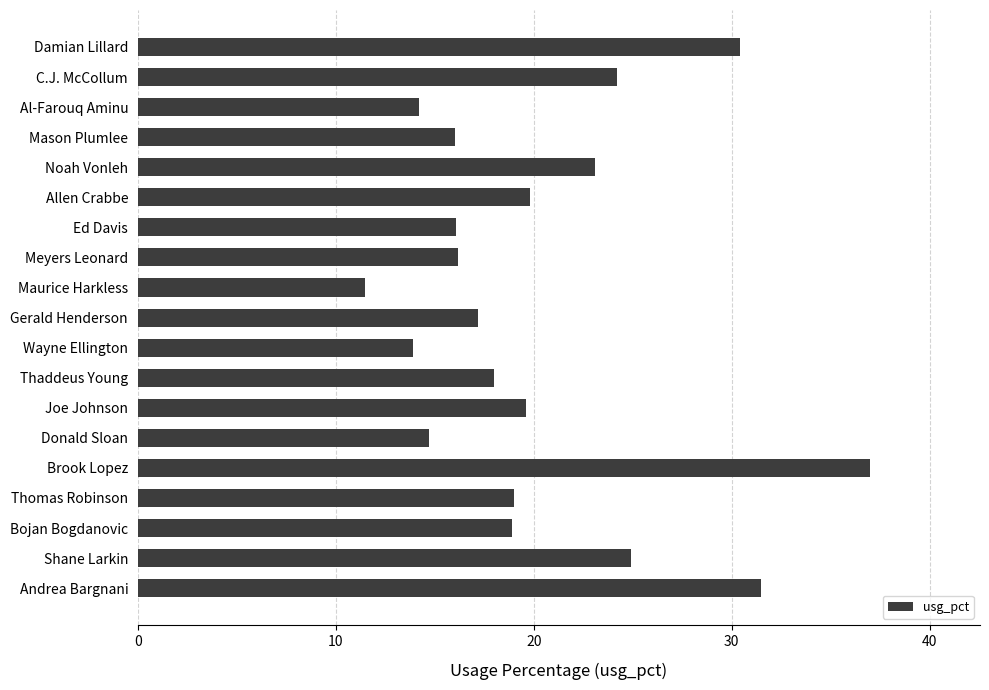

What is the difference between the maximum and minimum values?

25.5